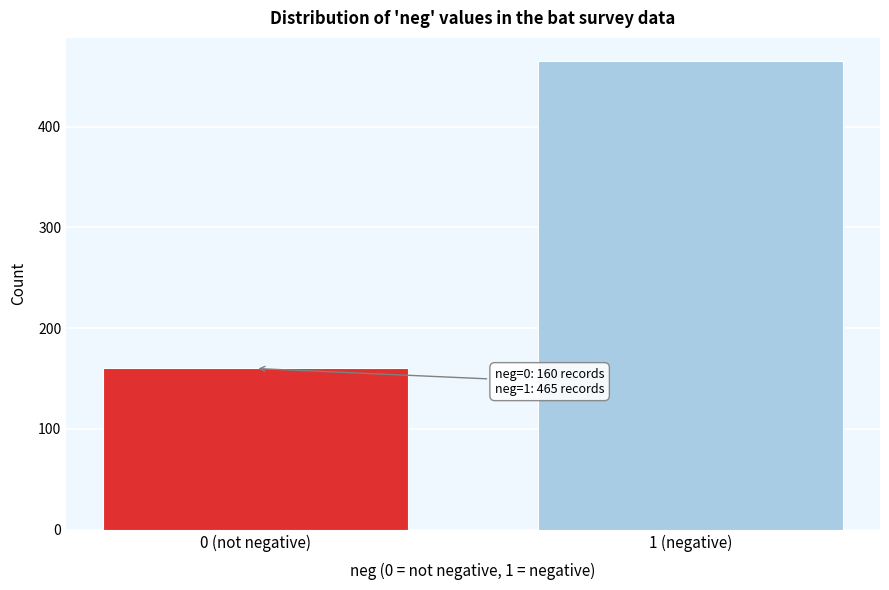

Reading right to left, list all the values displayed in this chart.

1 (negative)=465	0 (not negative)=160